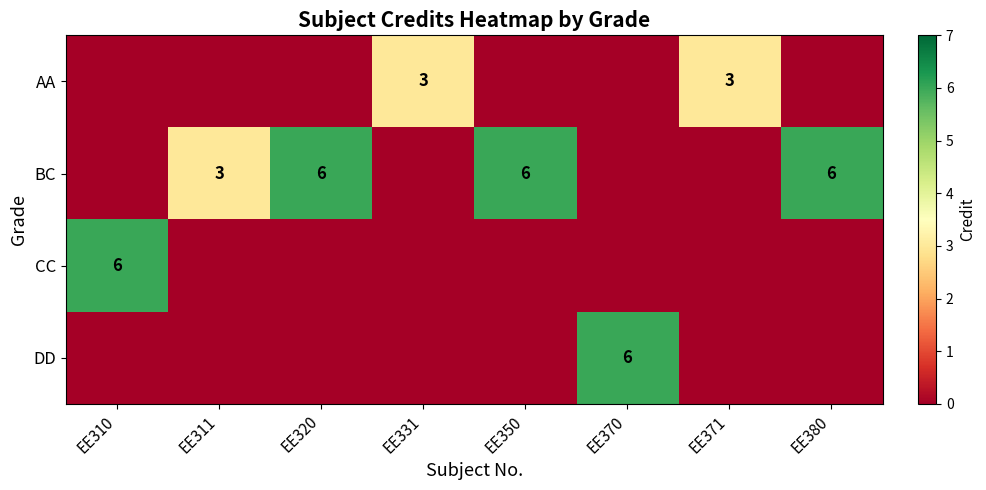

The BC series shows 2 at EE350. True or false?

False